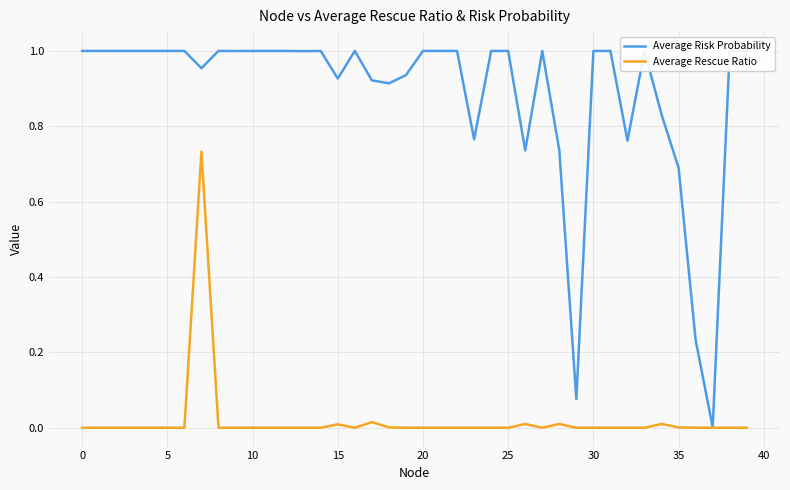

Rank the series by their maximum value, from lowest to highest.

Average Rescue Ratio, Average Risk Probability